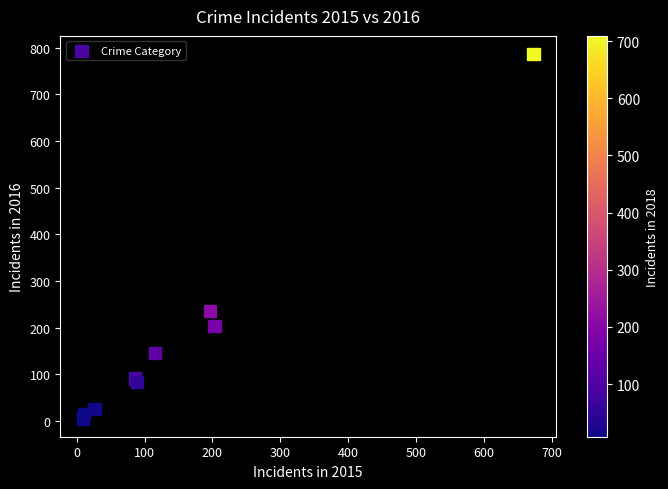

What Y value in the scatter plot is closest to 395?

236